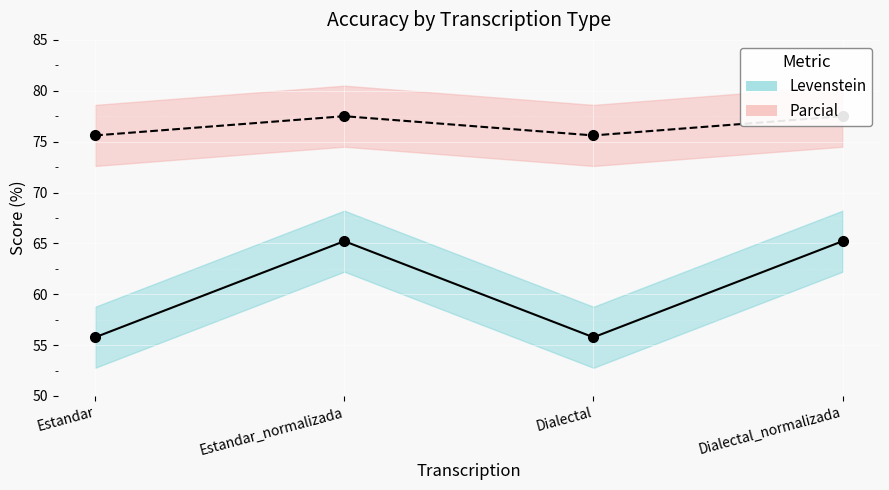

Reading left to right, extract all data points from this chart.

Levenstein: Estandar=55.8	Estandar_normalizada=65.2	Dialectal=55.8	Dialectal_normalizada=65.2
Parcial: Estandar=75.6	Estandar_normalizada=77.5	Dialectal=75.6	Dialectal_normalizada=77.5